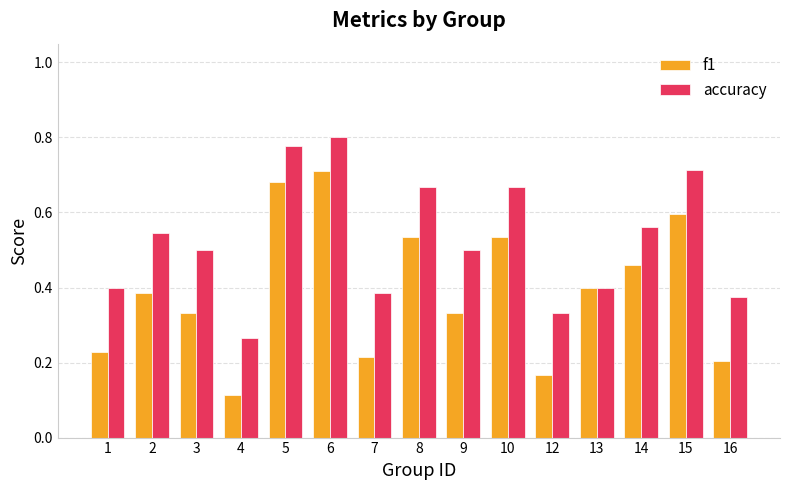

The value of f1 at 3 is 0.2. True or false?

False